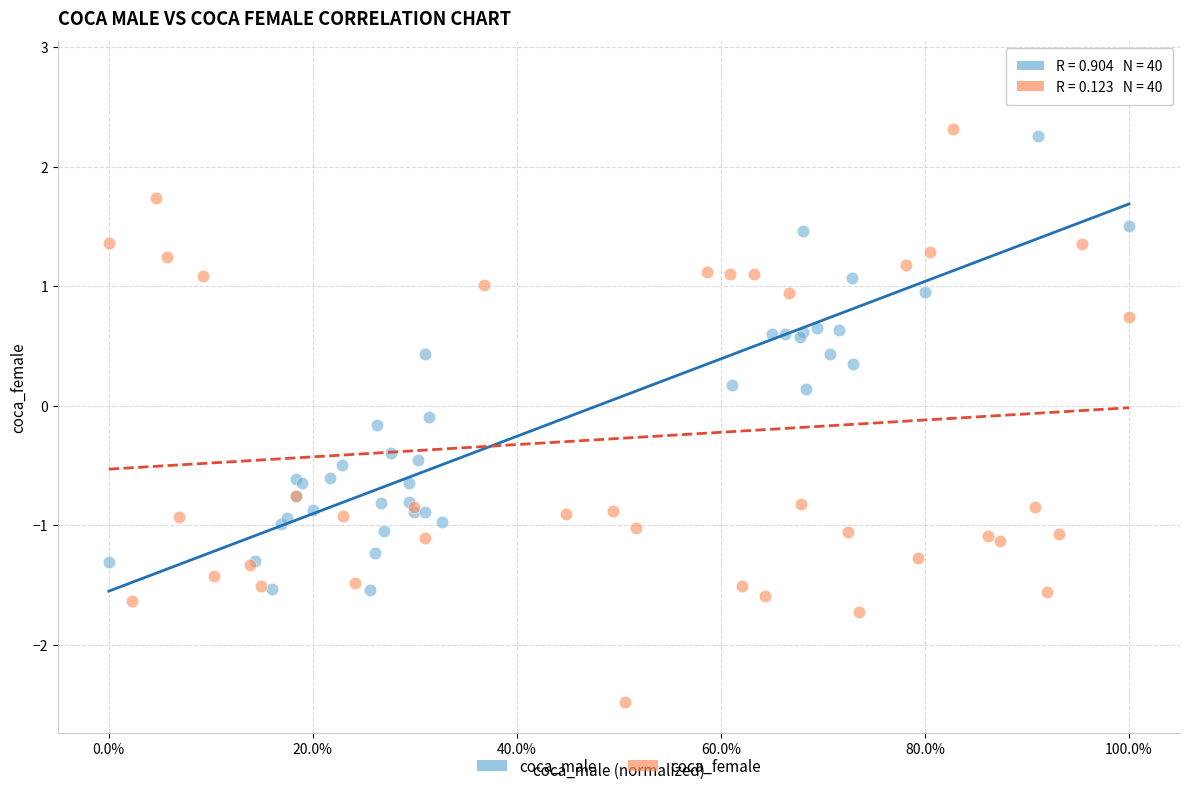

What are all the series names shown in the legend?

coca_male, coca_female